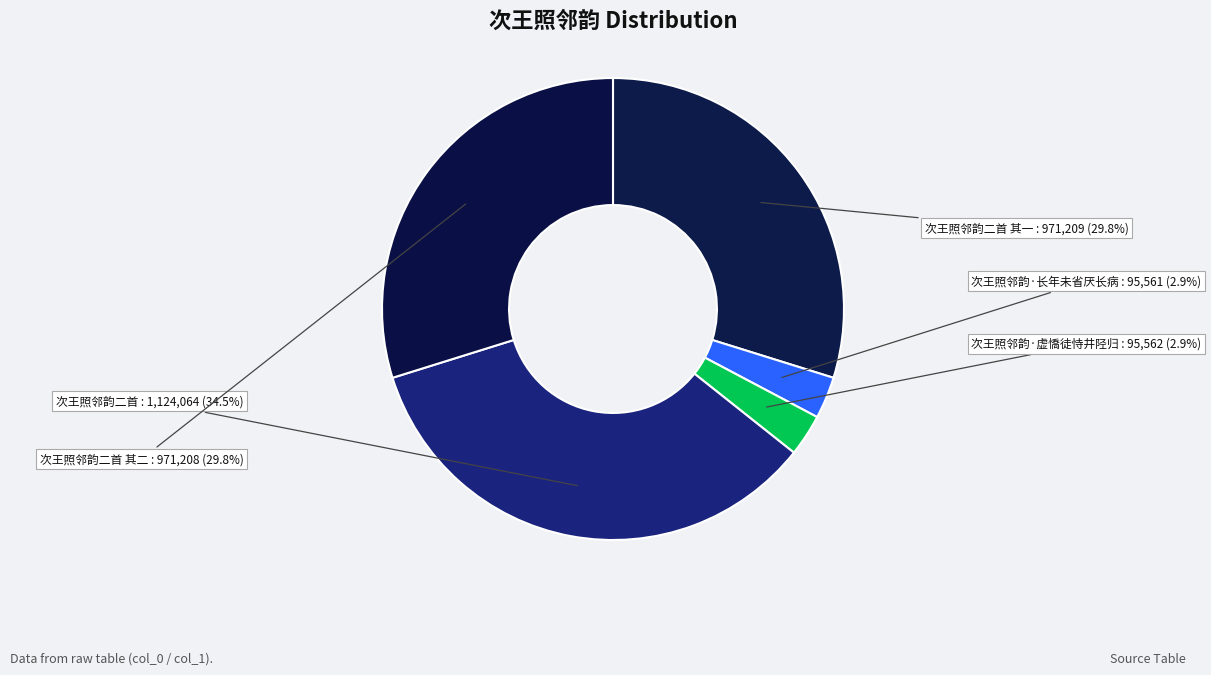

Which category has the biggest portion of the pie?

次王照邻韵二首